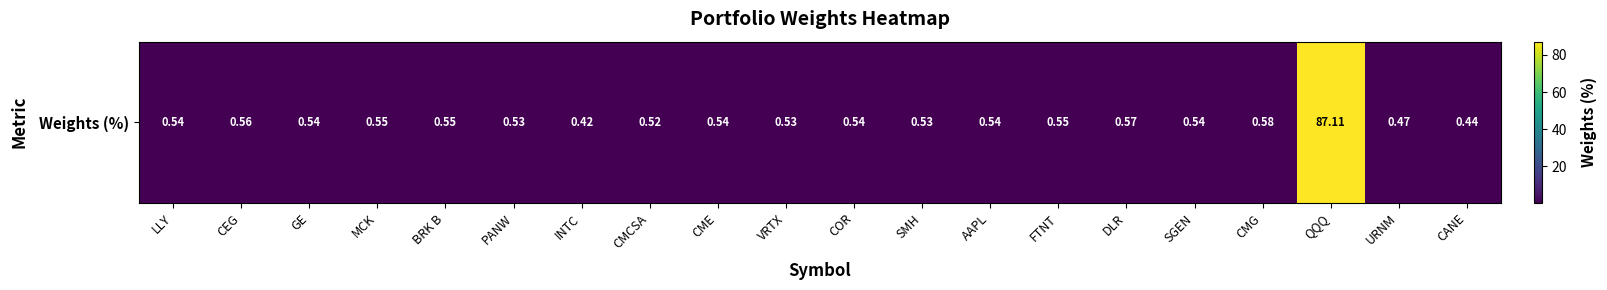

What is the difference between the maximum and minimum values?

86.7